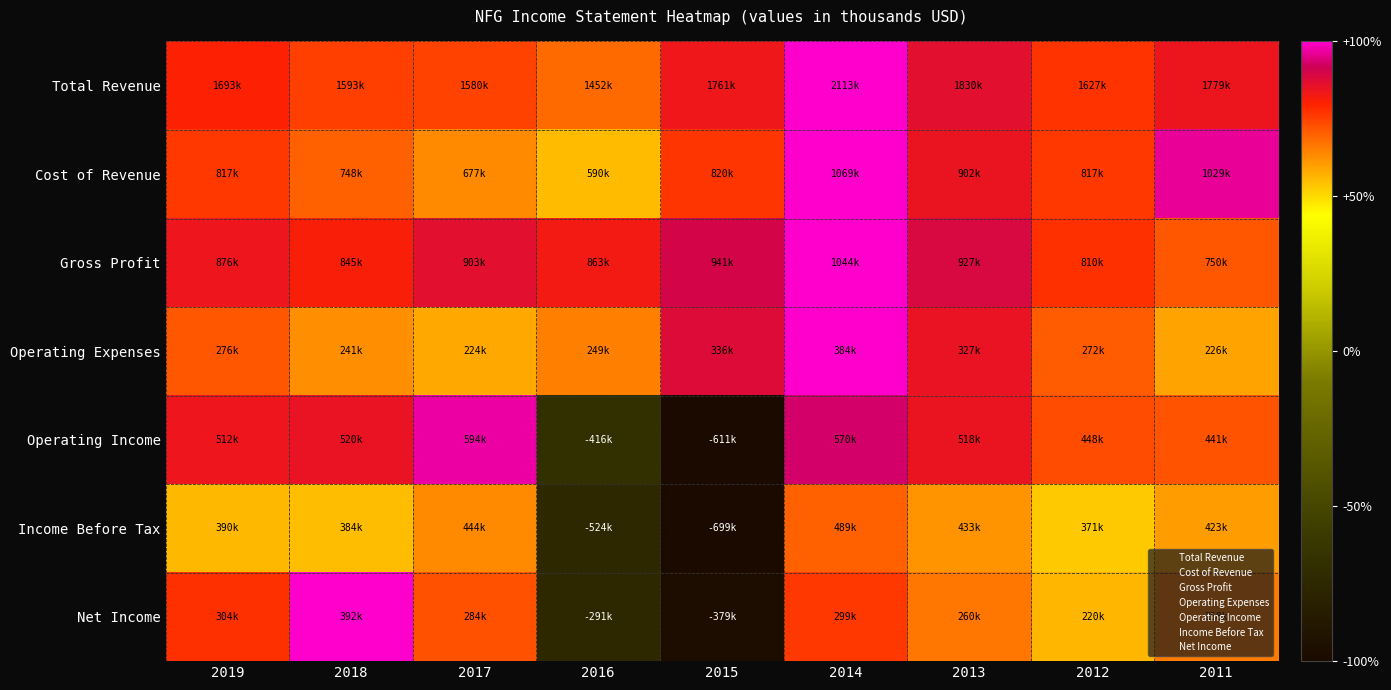

Which series has the widest spread of values?

Operating Income